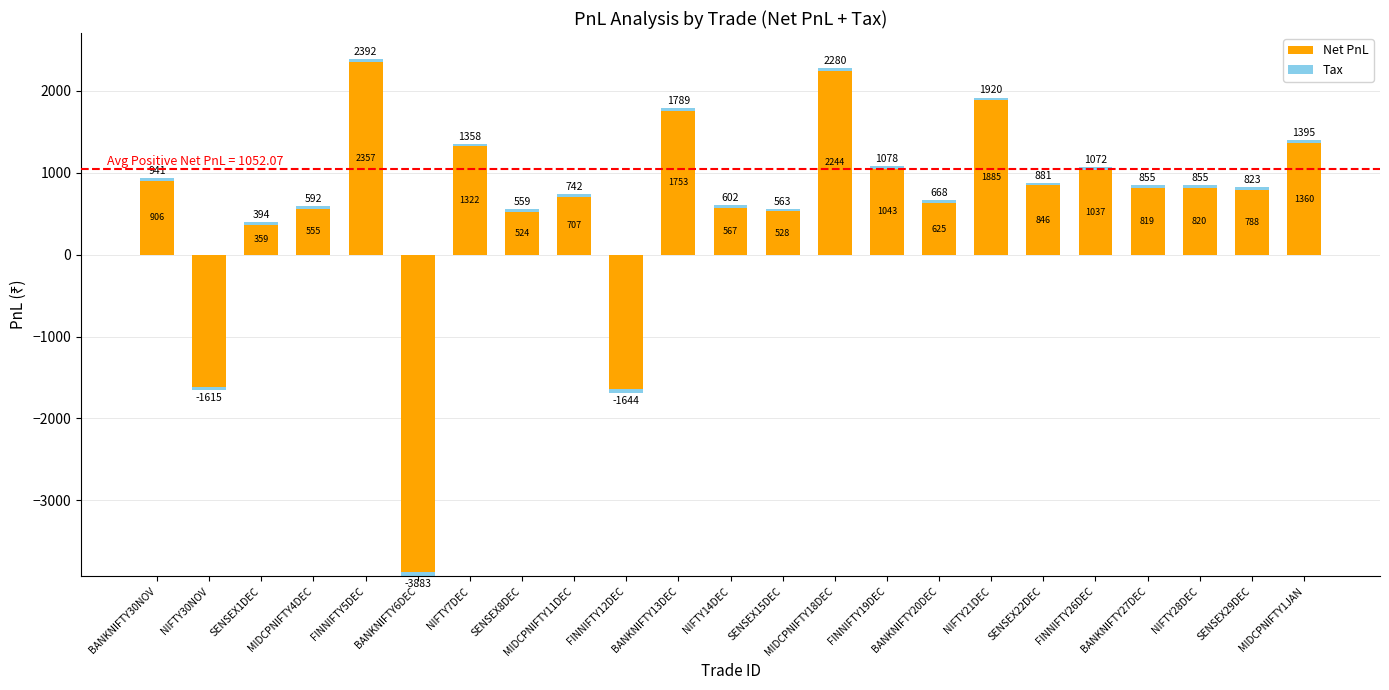

How many bars are there in each group?

2